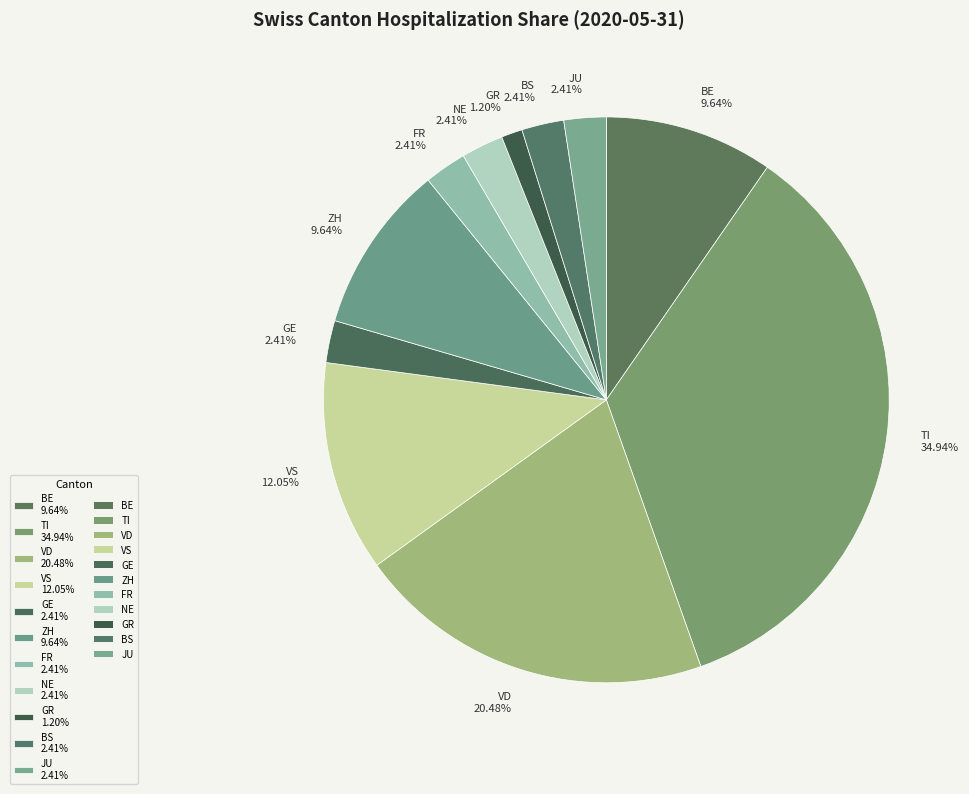

Do ZH 9.64% and GR 1.20% together represent more than half of the pie?

No